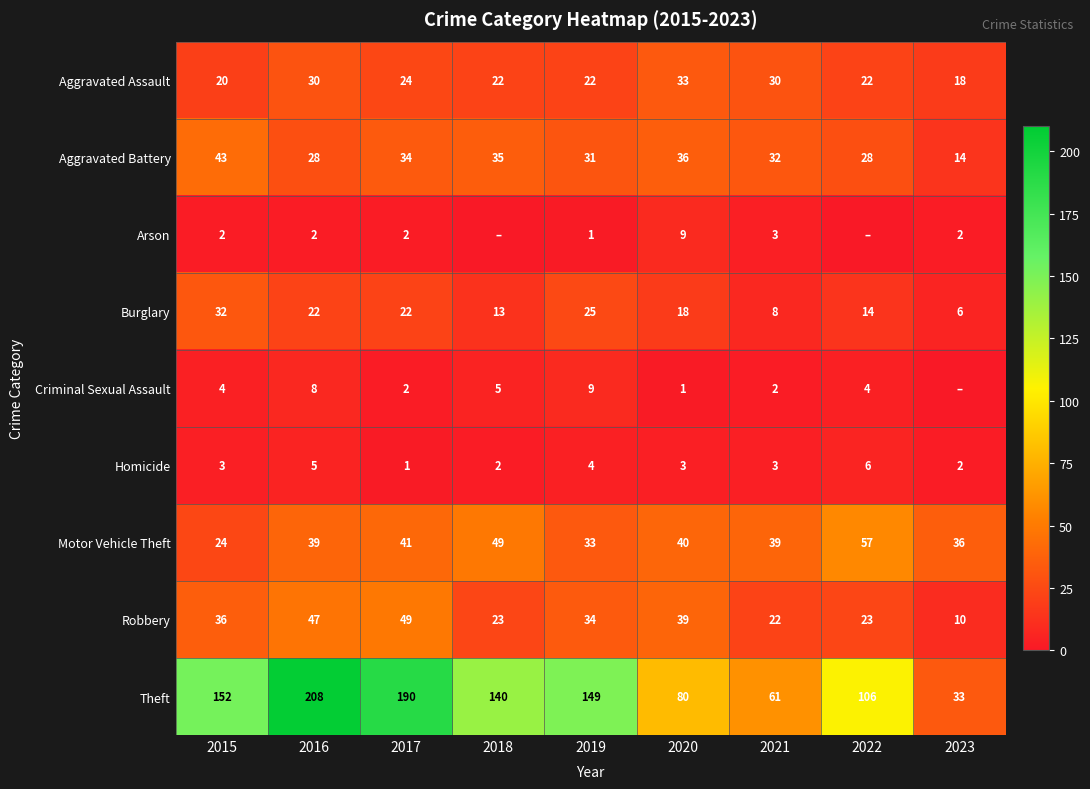

What is the sum of all Robbery values?

283